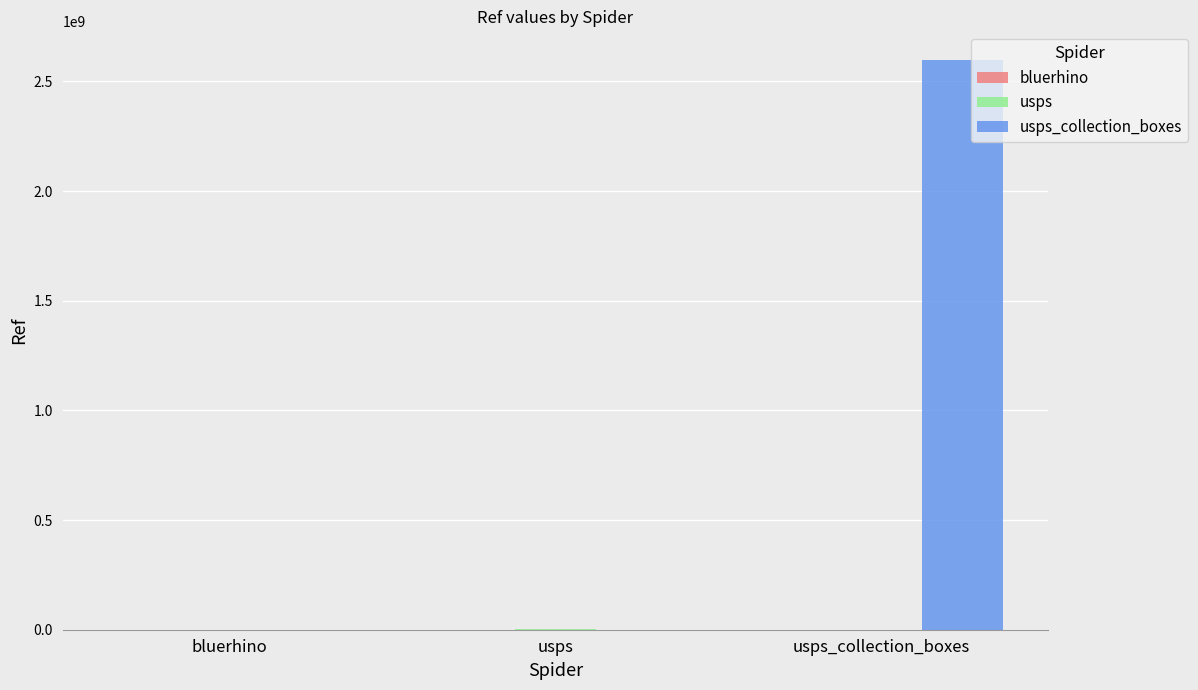

What is the maximum value shown in the chart?

2598100003